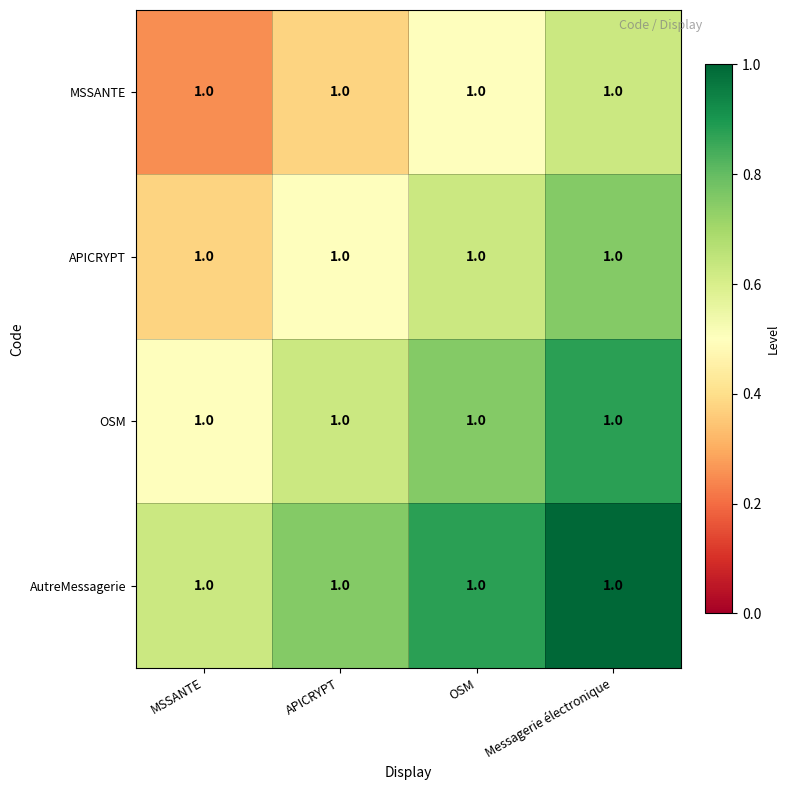

Reading left to right, extract all data points from this chart.

MSSANTE: MSSANTE=1.0	APICRYPT=1.0	OSM=1.0	Messagerie électronique=1.0
APICRYPT: MSSANTE=1.0	APICRYPT=1.0	OSM=1.0	Messagerie électronique=1.0
OSM: MSSANTE=1.0	APICRYPT=1.0	OSM=1.0	Messagerie électronique=1.0
AutreMessagerie: MSSANTE=1.0	APICRYPT=1.0	OSM=1.0	Messagerie électronique=1.0